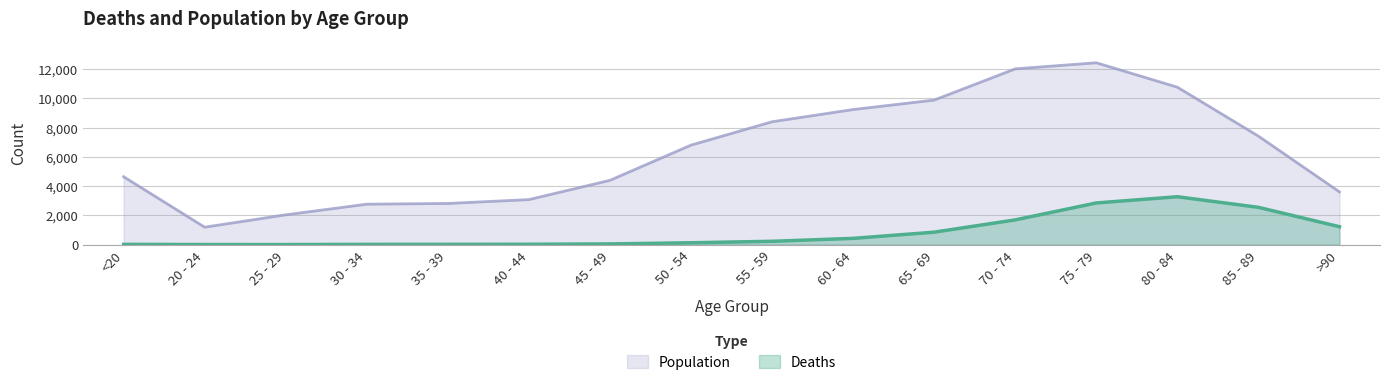

True or false: Deaths has more than 2 points higher than both neighbors.

False